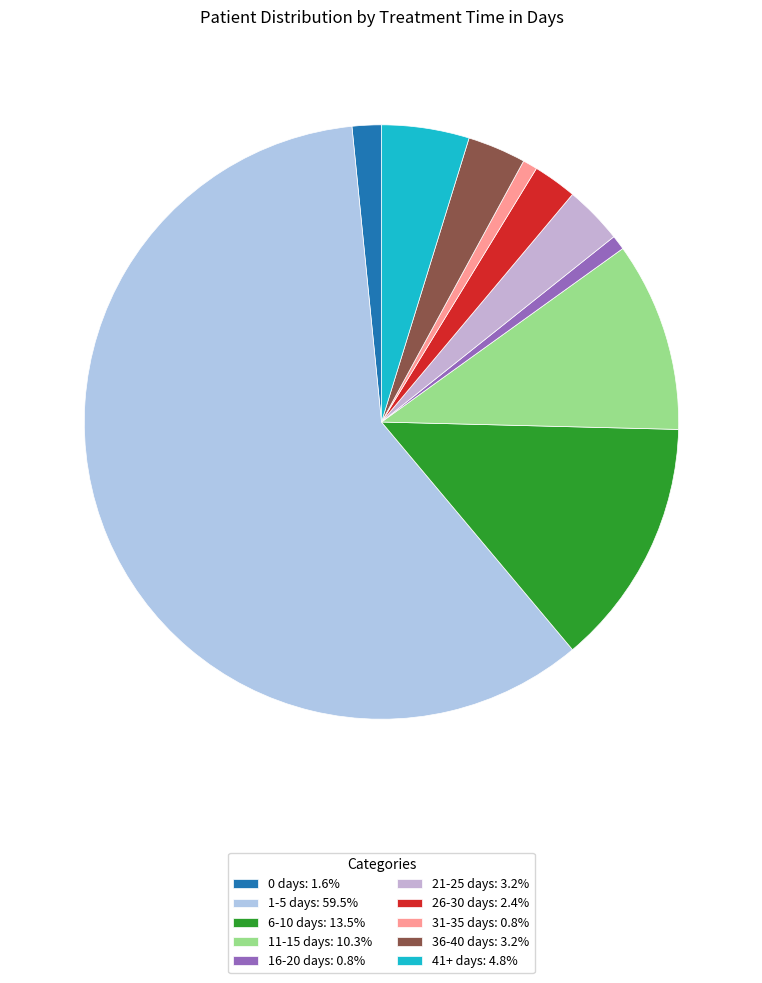

To the nearest percent, what percentage of the pie is 36-40 days?

3%